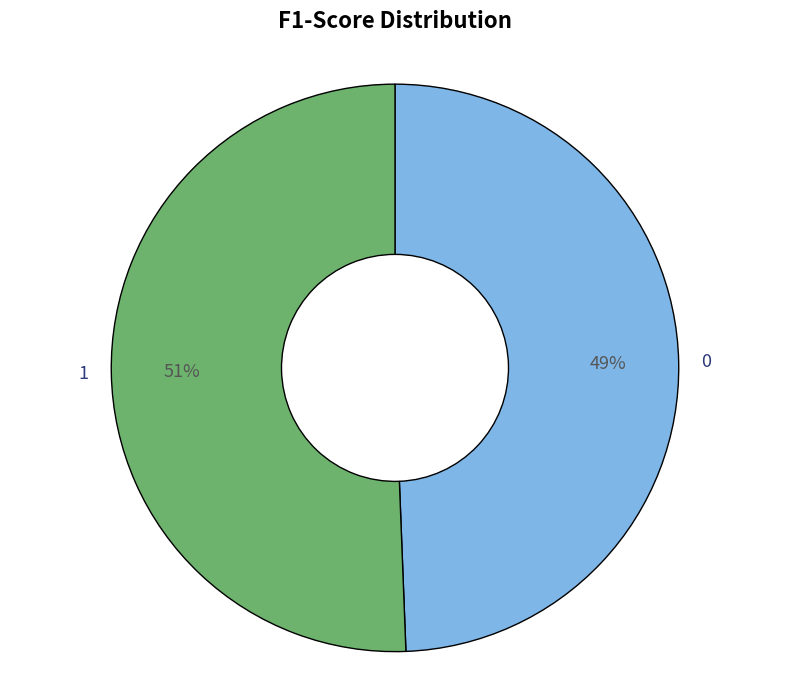

To the nearest percent, what is the combined percentage of 0 and 1?

100%